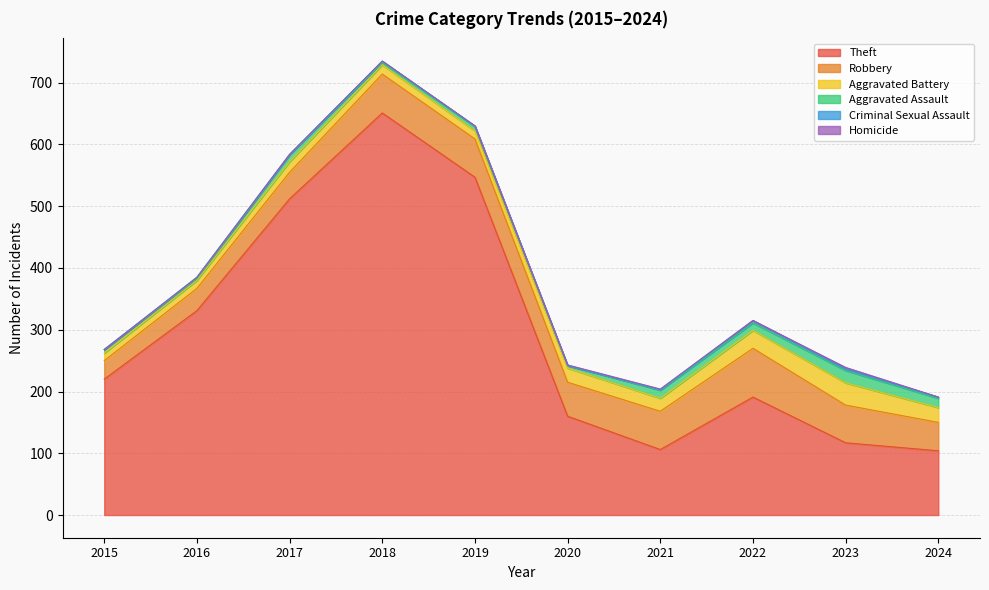

What is the difference between the second highest and second lowest values in the Robbery series?

27